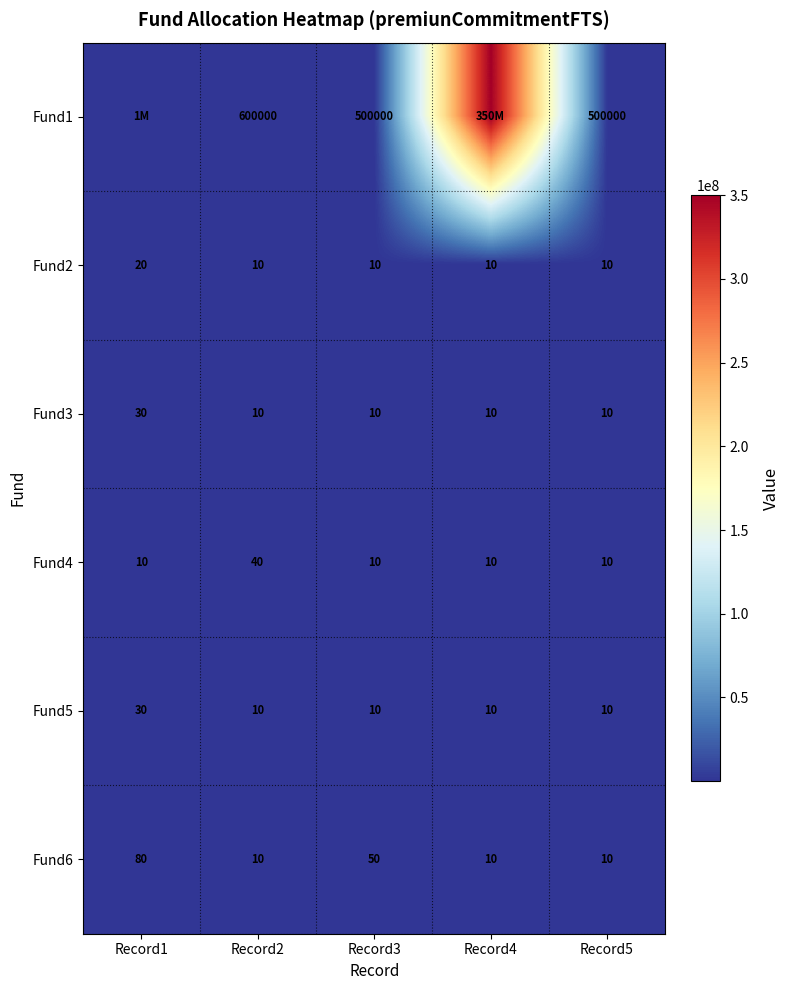

Read the Fund4 value at Record4, to the nearest 5.

10